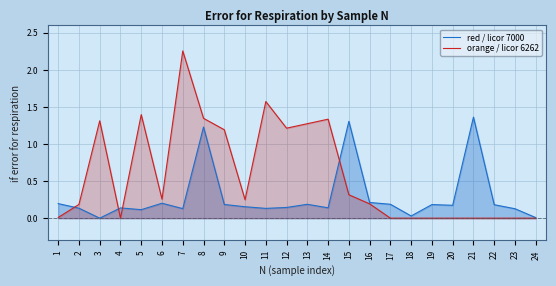

At which label does orange / licor 6262 reach its minimum?

17